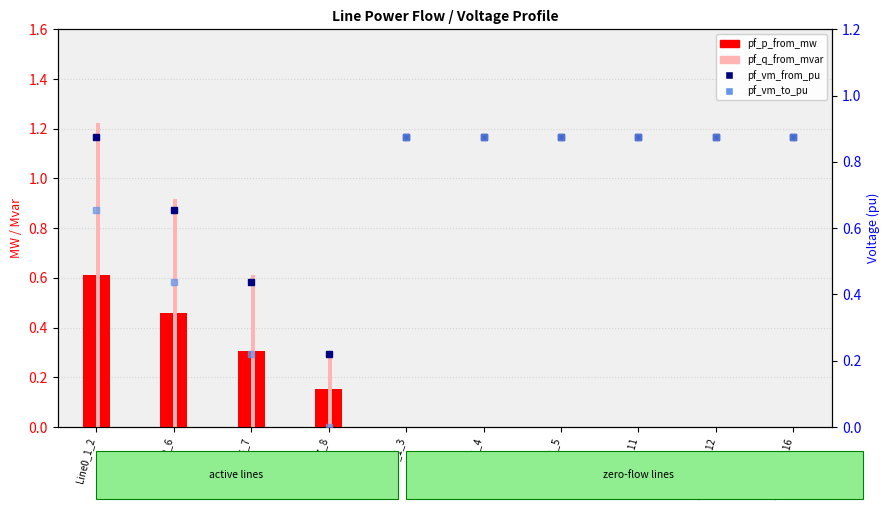

What is the label of the 6th bar from the left?

Line2_1_4